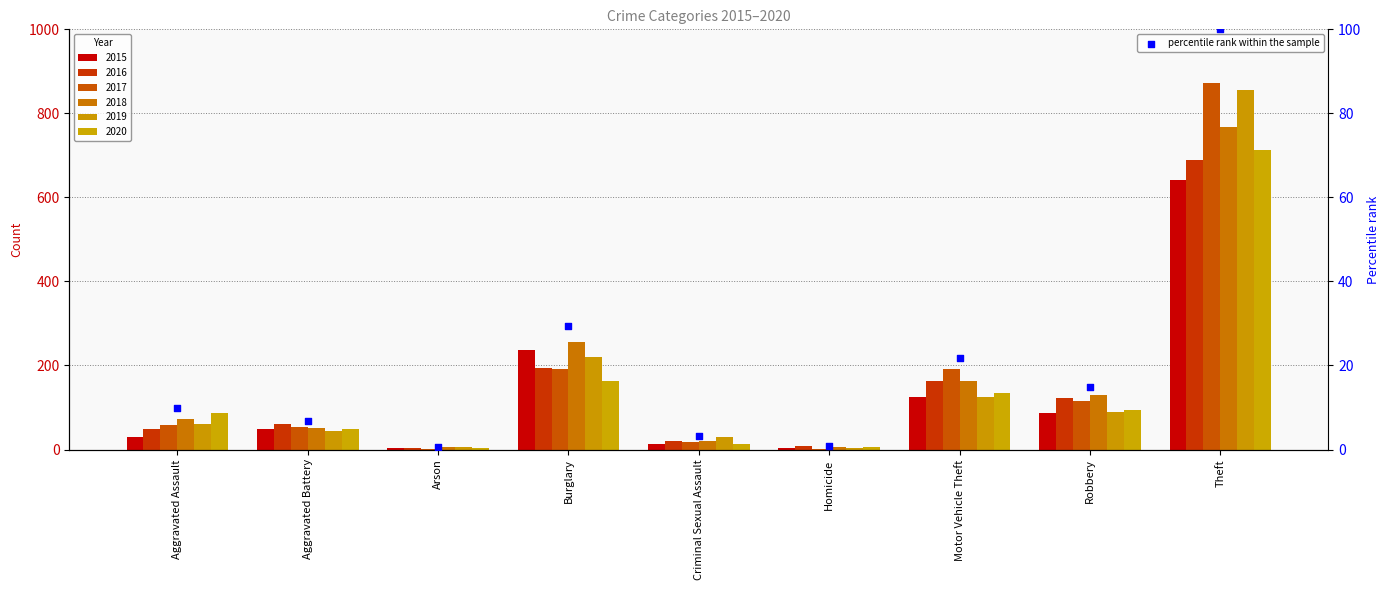

Which has a higher value, Criminal Sexual Assault or Homicide?

Criminal Sexual Assault